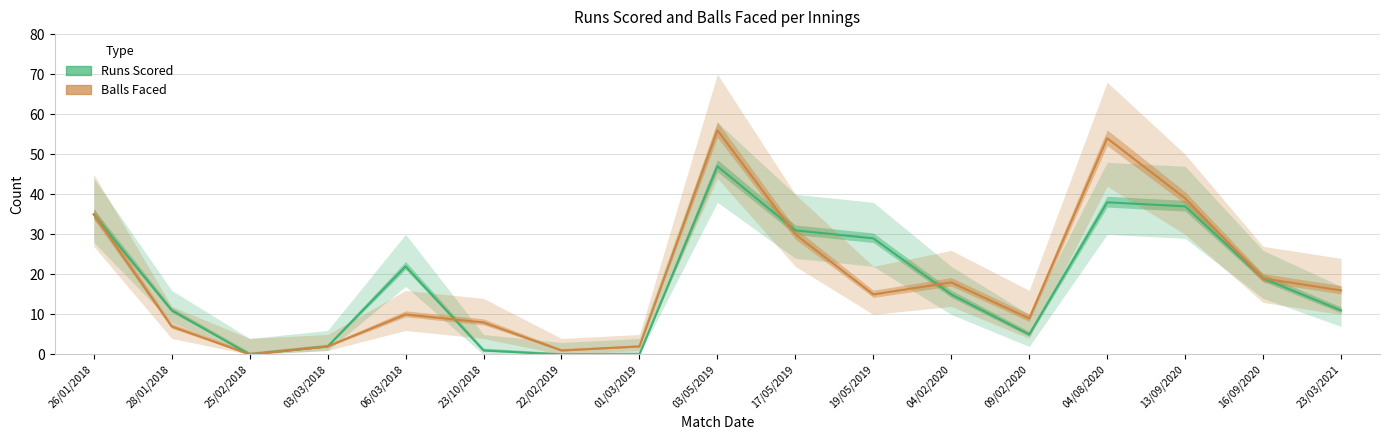

What is the total value across all series at 04/02/2020?

33